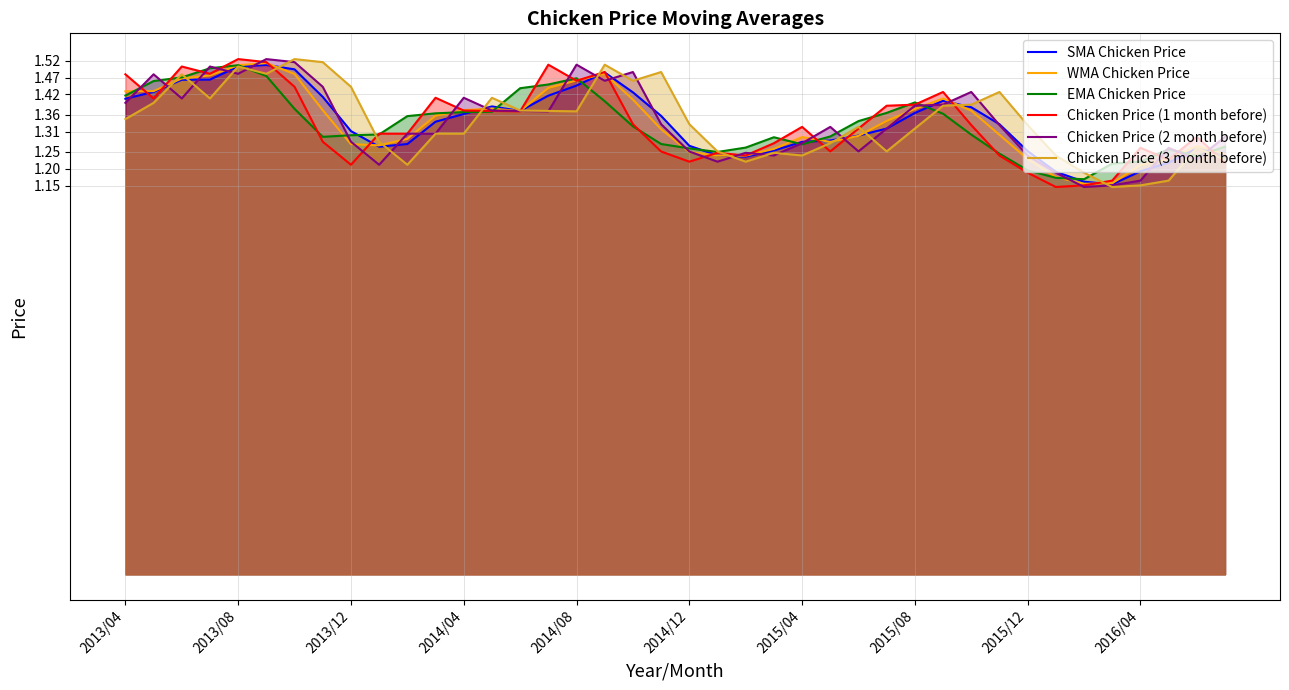

True or false: SMA Chicken Price has a value of 0.4 at 27.

False